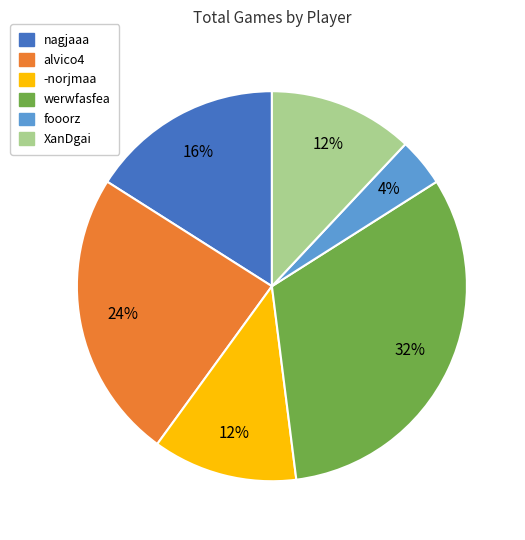

To the nearest percent, what percentage of the pie is alvico4?

24%